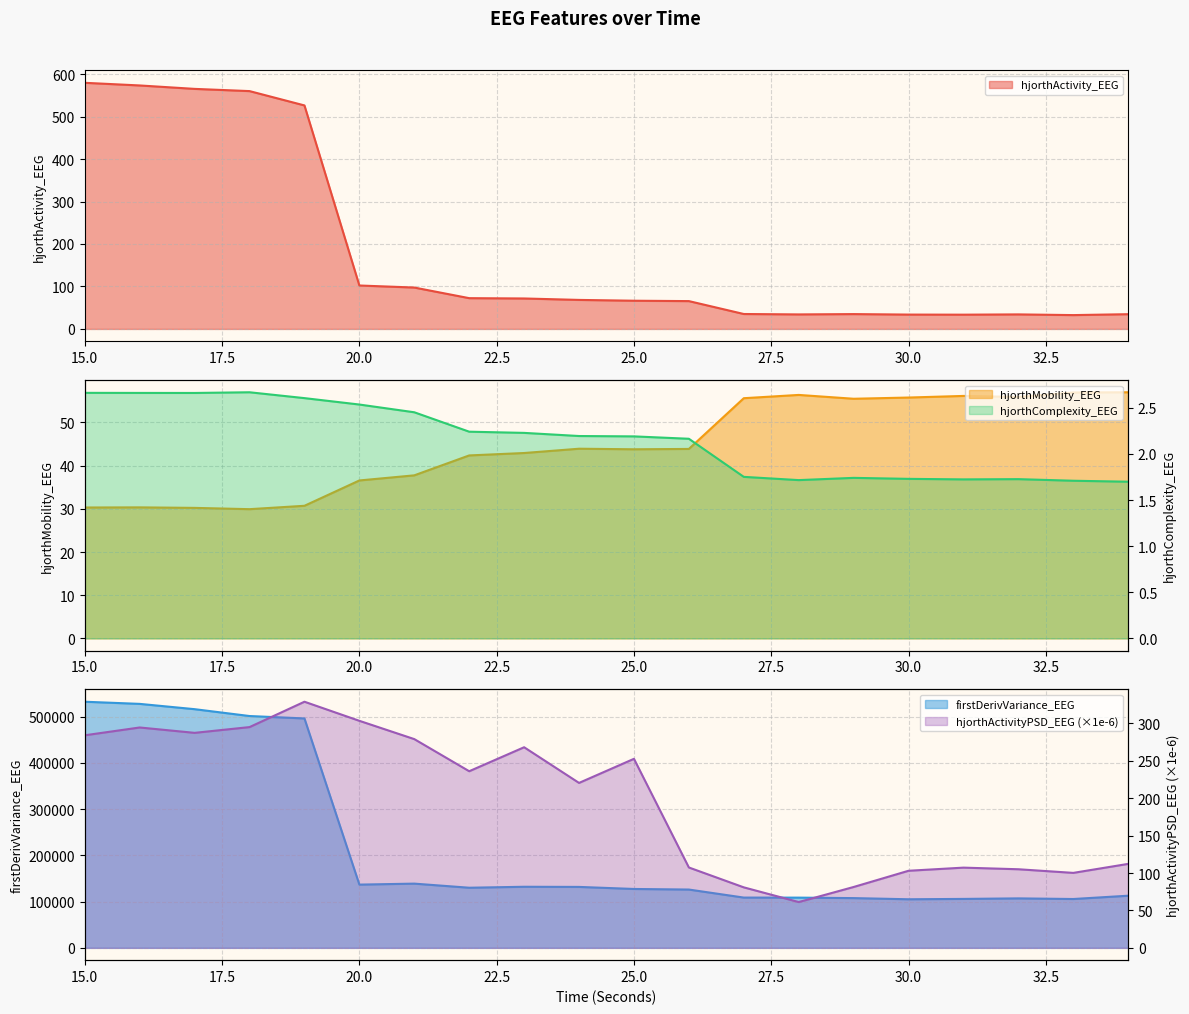

What is the greatest value displayed?

532144.6